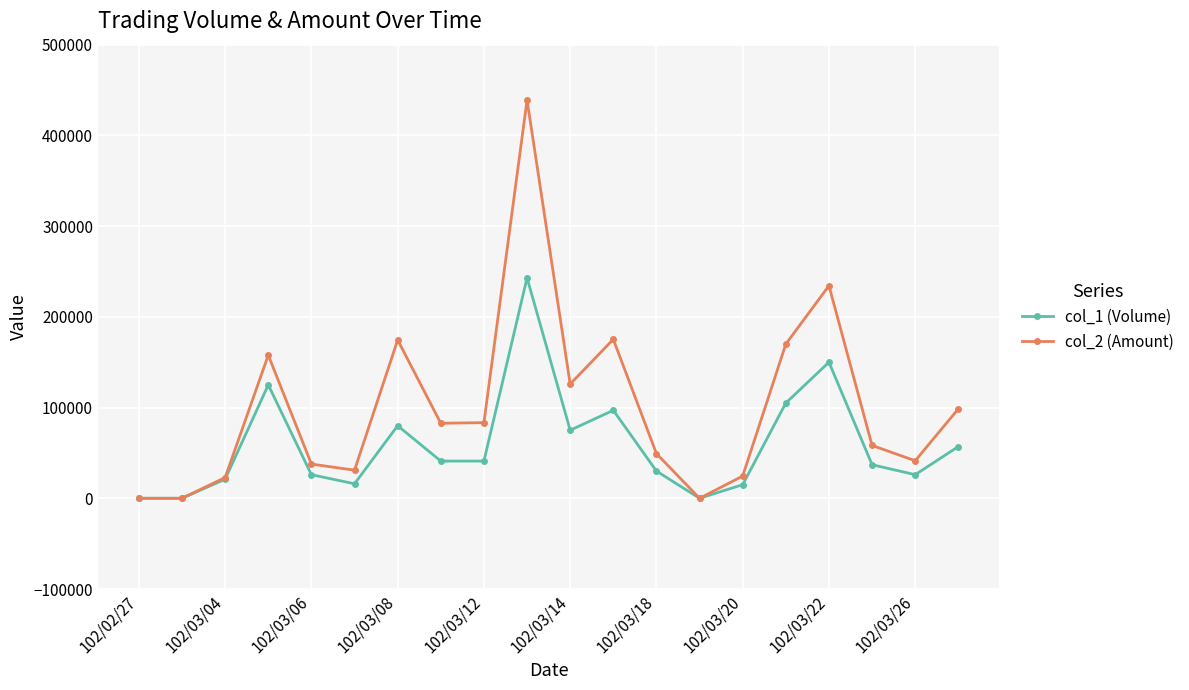

Rank the series by their maximum value, from highest to lowest.

col_2 (Amount), col_1 (Volume)